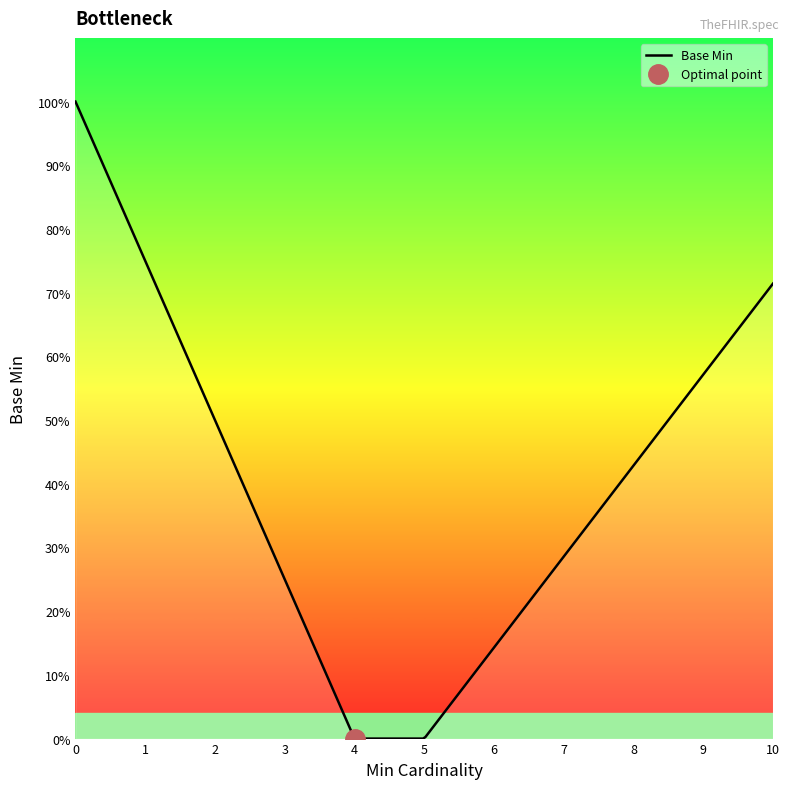

How many distinct data groups are displayed?

1